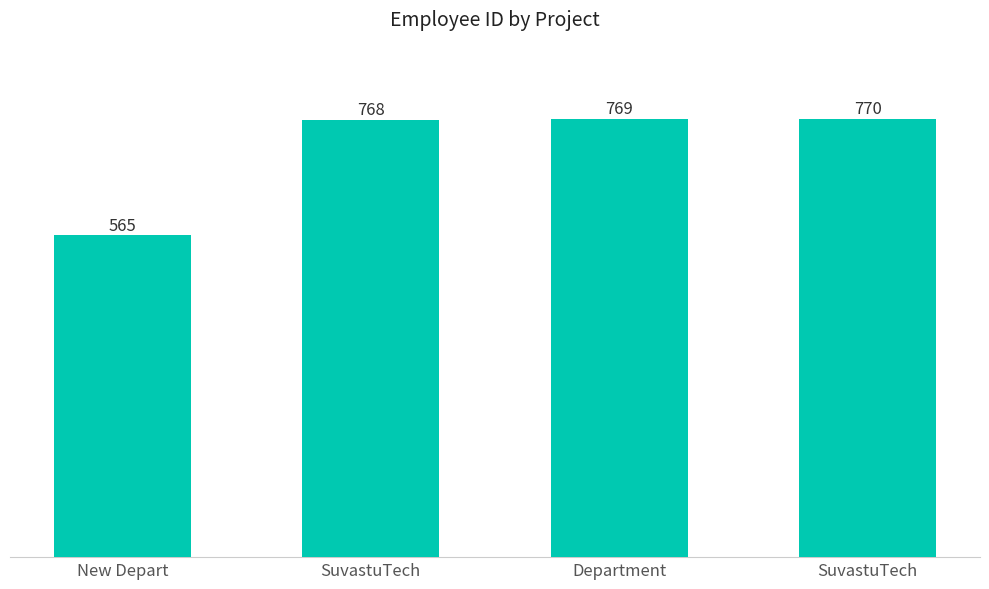

Are the bars horizontal?

No